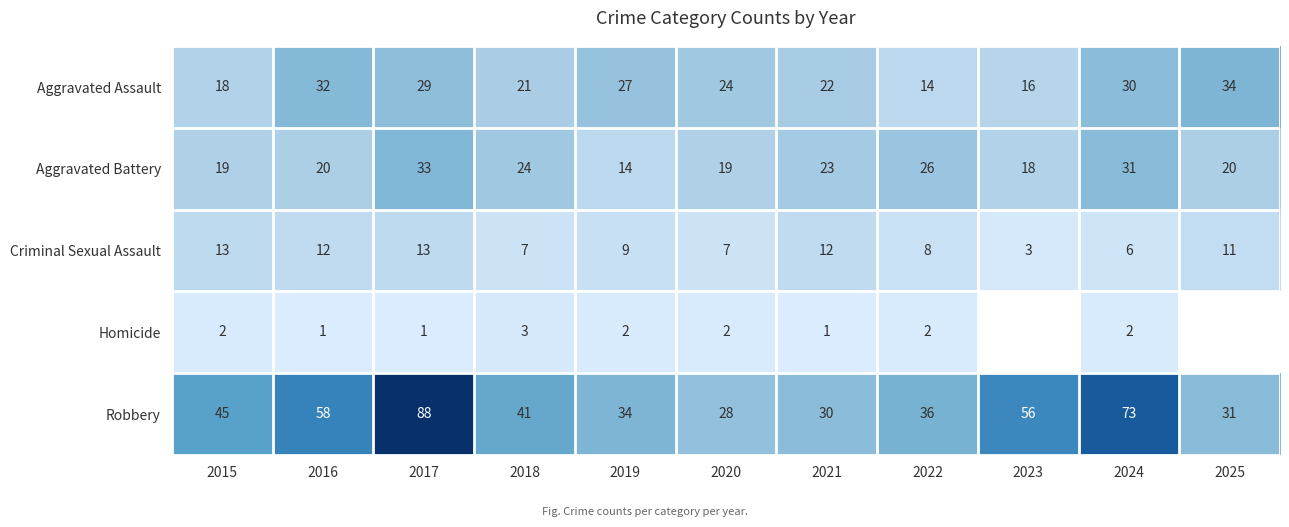

Is the value of Aggravated Battery at 2023 greater than the value of Robbery at 2021?

No